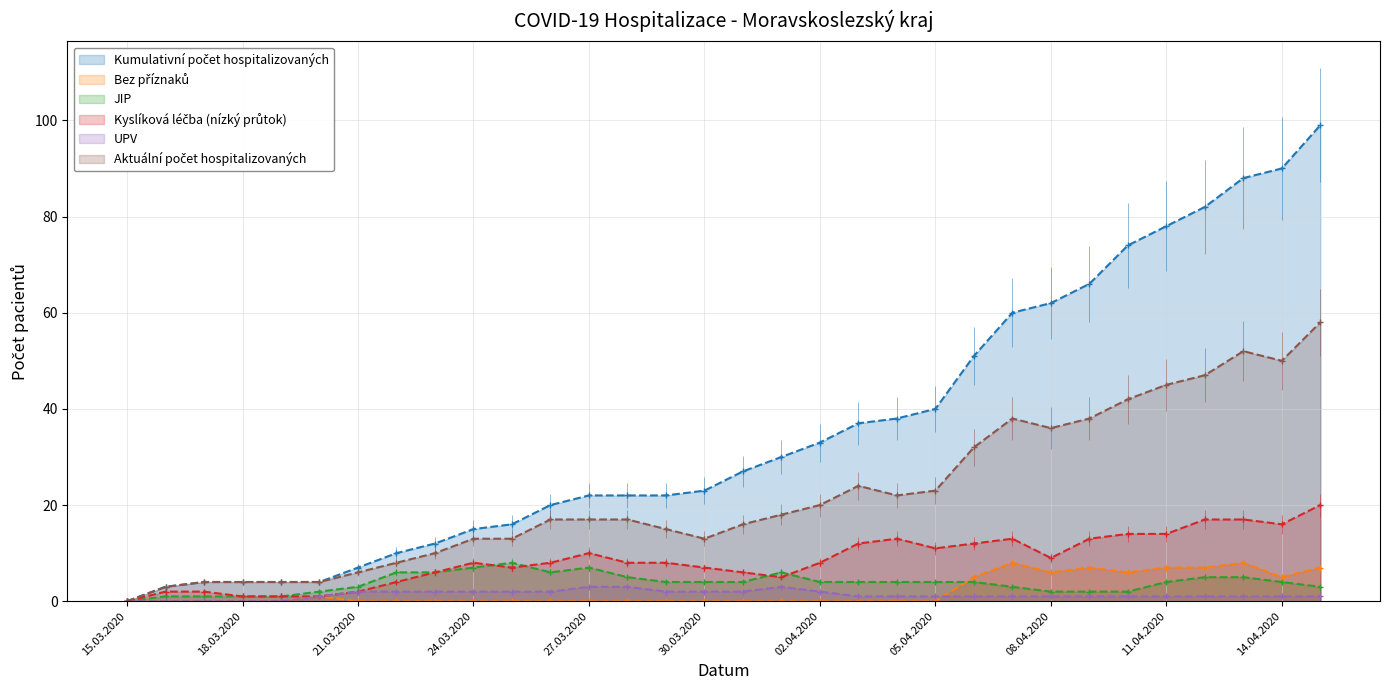

Reading right to left, what are all the values shown in this chart?

Kumulativní počet hospitalizovaných: 15.04.2020=99	14.04.2020=90	13.04.2020=88	12.04.2020=82	11.04.2020=78	10.04.2020=74	09.04.2020=66	08.04.2020=62	07.04.2020=60	06.04.2020=51	05.04.2020=40	04.04.2020=38	03.04.2020=37	02.04.2020=33	01.04.2020=30	31.03.2020=27	30.03.2020=23	29.03.2020=22	28.03.2020=22	27.03.2020=22	26.03.2020=20	25.03.2020=16	24.03.2020=15	23.03.2020=12	22.03.2020=10	21.03.2020=7	20.03.2020=4	19.03.2020=4	18.03.2020=4	17.03.2020=4	16.03.2020=3	15.03.2020=0
Bez příznaků: 15.04.2020=7	14.04.2020=5	13.04.2020=8	12.04.2020=7	11.04.2020=7	10.04.2020=6	09.04.2020=7	08.04.2020=6	07.04.2020=8	06.04.2020=5	05.04.2020=0	04.04.2020=0	03.04.2020=0	02.04.2020=0	01.04.2020=0	31.03.2020=0	30.03.2020=0	29.03.2020=0	28.03.2020=0	27.03.2020=0	26.03.2020=0	25.03.2020=0	24.03.2020=0	23.03.2020=0	22.03.2020=0	21.03.2020=0	20.03.2020=1	19.03.2020=0	18.03.2020=0	17.03.2020=0	16.03.2020=0	15.03.2020=0
JIP: 15.04.2020=3	14.04.2020=4	13.04.2020=5	12.04.2020=5	11.04.2020=4	10.04.2020=2	09.04.2020=2	08.04.2020=2	07.04.2020=3	06.04.2020=4	05.04.2020=4	04.04.2020=4	03.04.2020=4	02.04.2020=4	01.04.2020=6	31.03.2020=4	30.03.2020=4	29.03.2020=4	28.03.2020=5	27.03.2020=7	26.03.2020=6	25.03.2020=8	24.03.2020=7	23.03.2020=6	22.03.2020=6	21.03.2020=3	20.03.2020=2	19.03.2020=1	18.03.2020=1	17.03.2020=1	16.03.2020=1	15.03.2020=0
Kyslíková léčba (nízký průtok): 15.04.2020=20	14.04.2020=16	13.04.2020=17	12.04.2020=17	11.04.2020=14	10.04.2020=14	09.04.2020=13	08.04.2020=9	07.04.2020=13	06.04.2020=12	05.04.2020=11	04.04.2020=13	03.04.2020=12	02.04.2020=8	01.04.2020=5	31.03.2020=6	30.03.2020=7	29.03.2020=8	28.03.2020=8	27.03.2020=10	26.03.2020=8	25.03.2020=7	24.03.2020=8	23.03.2020=6	22.03.2020=4	21.03.2020=2	20.03.2020=1	19.03.2020=1	18.03.2020=1	17.03.2020=2	16.03.2020=2	15.03.2020=0
UPV: 15.04.2020=1	14.04.2020=1	13.04.2020=1	12.04.2020=1	11.04.2020=1	10.04.2020=1	09.04.2020=1	08.04.2020=1	07.04.2020=1	06.04.2020=1	05.04.2020=1	04.04.2020=1	03.04.2020=1	02.04.2020=2	01.04.2020=3	31.03.2020=2	30.03.2020=2	29.03.2020=2	28.03.2020=3	27.03.2020=3	26.03.2020=2	25.03.2020=2	24.03.2020=2	23.03.2020=2	22.03.2020=2	21.03.2020=2	20.03.2020=1	19.03.2020=0	18.03.2020=0	17.03.2020=0	16.03.2020=0	15.03.2020=0
Aktuální počet hospitalizovaných: 15.04.2020=58	14.04.2020=50	13.04.2020=52	12.04.2020=47	11.04.2020=45	10.04.2020=42	09.04.2020=38	08.04.2020=36	07.04.2020=38	06.04.2020=32	05.04.2020=23	04.04.2020=22	03.04.2020=24	02.04.2020=20	01.04.2020=18	31.03.2020=16	30.03.2020=13	29.03.2020=15	28.03.2020=17	27.03.2020=17	26.03.2020=17	25.03.2020=13	24.03.2020=13	23.03.2020=10	22.03.2020=8	21.03.2020=6	20.03.2020=4	19.03.2020=4	18.03.2020=4	17.03.2020=4	16.03.2020=3	15.03.2020=0